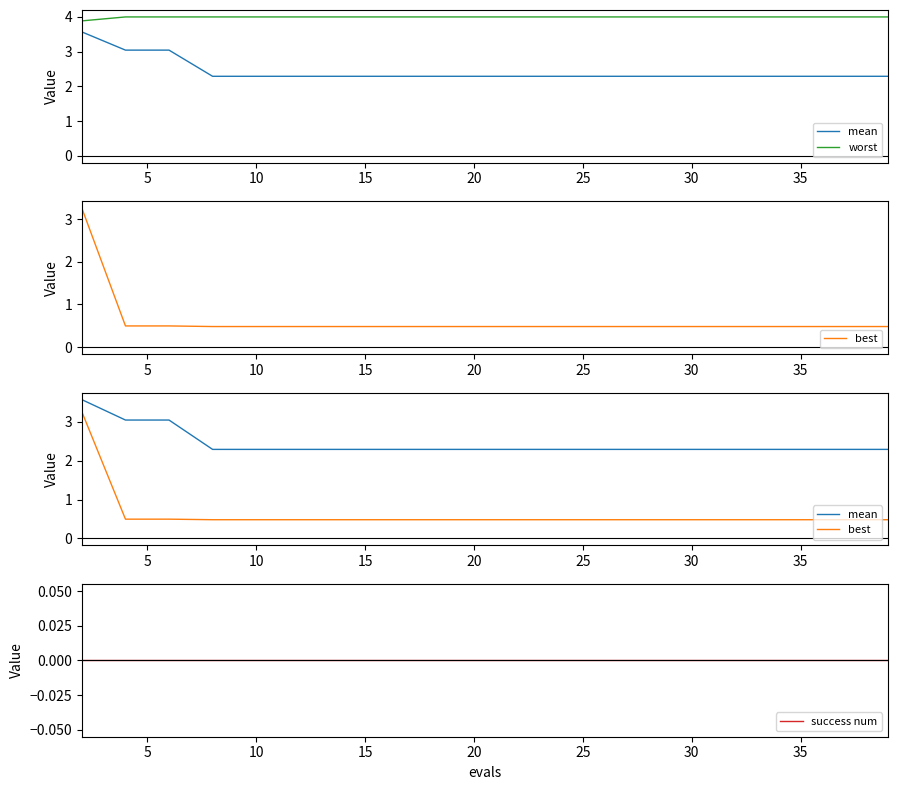

How many categories are shown in the chart?

20